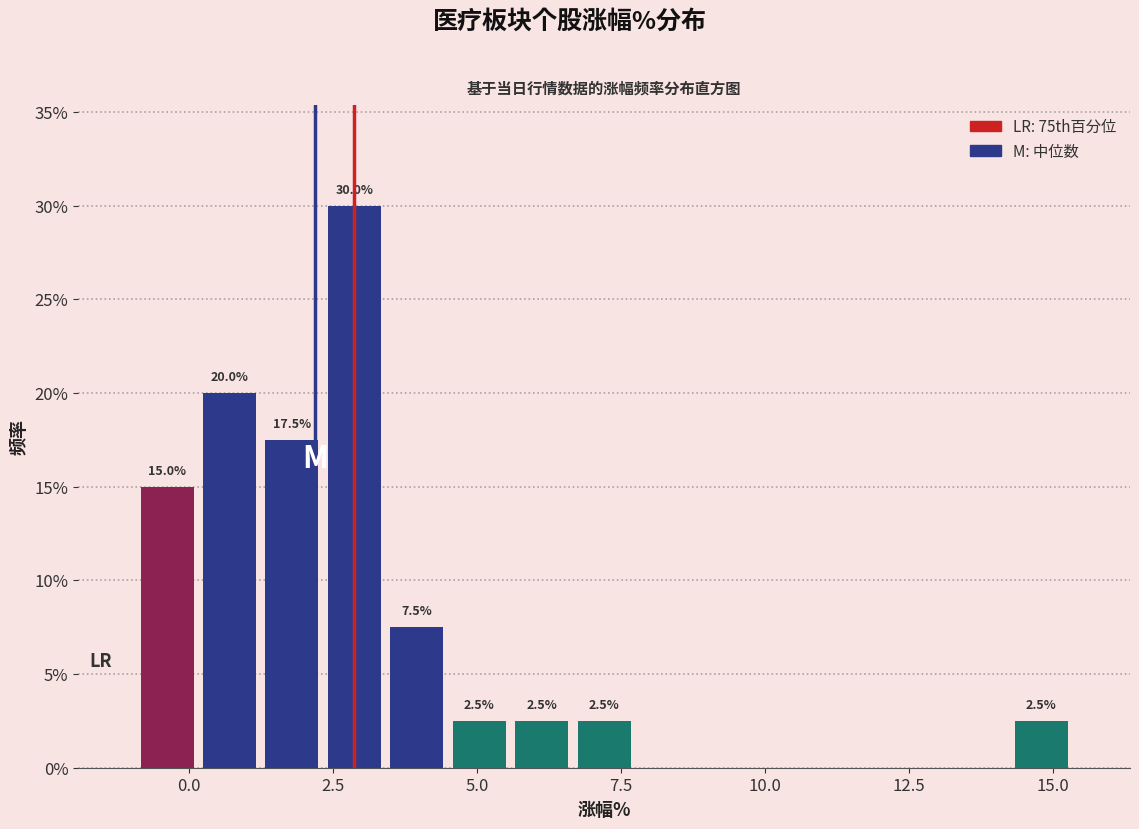

Around what value on the x-axis is the tallest bar? Give the approximate position of its centre, as read against the axis.

3.0